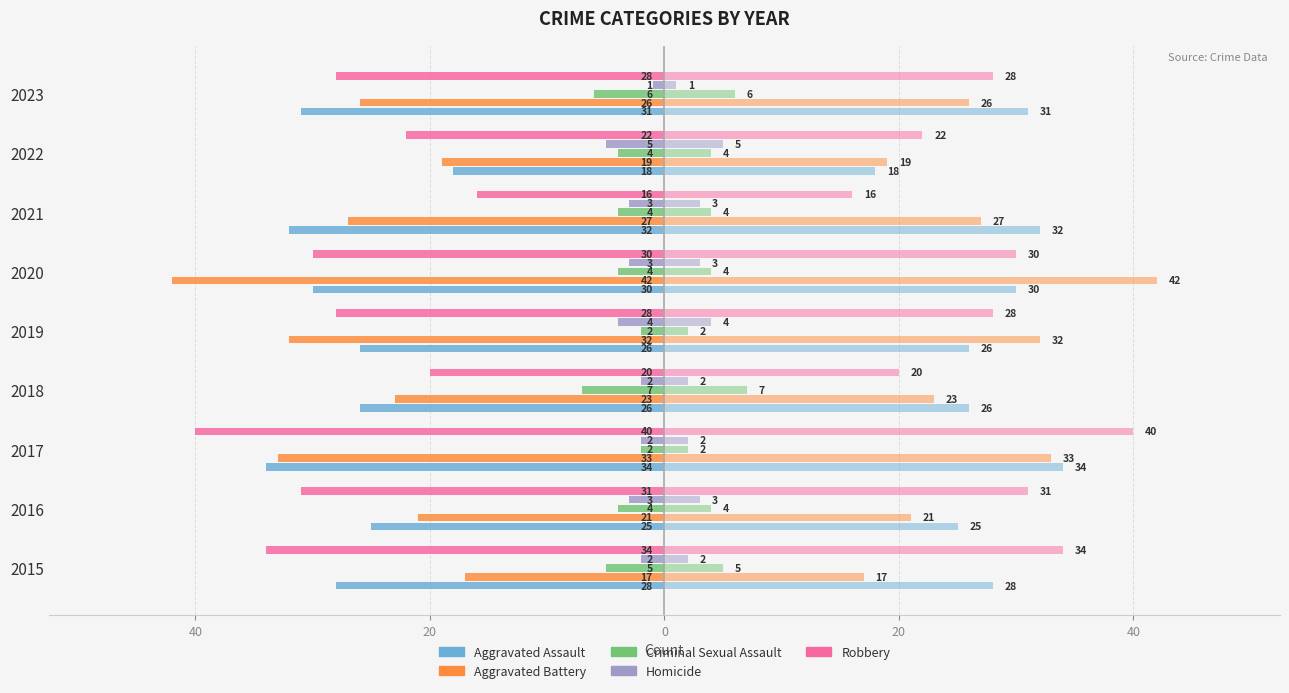

How many values in the Aggravated Battery series are below -26?

4